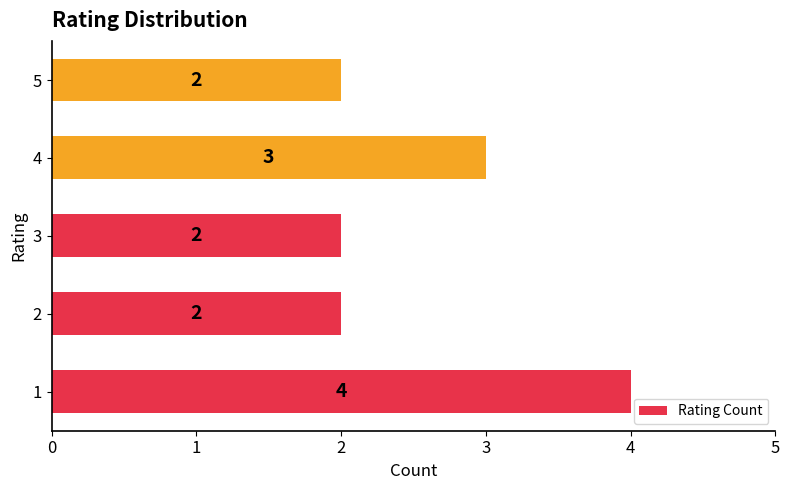

Where is the data nearest to the value 3?

4